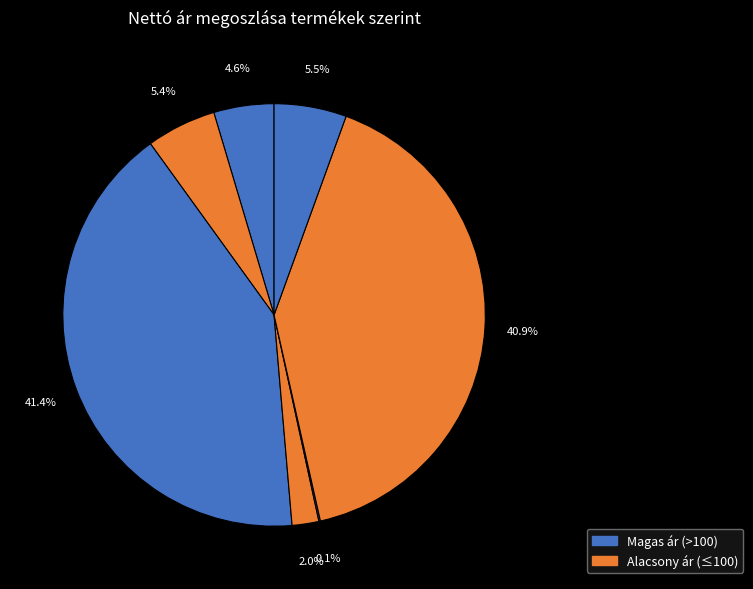

Is there a majority slice in this chart?

No